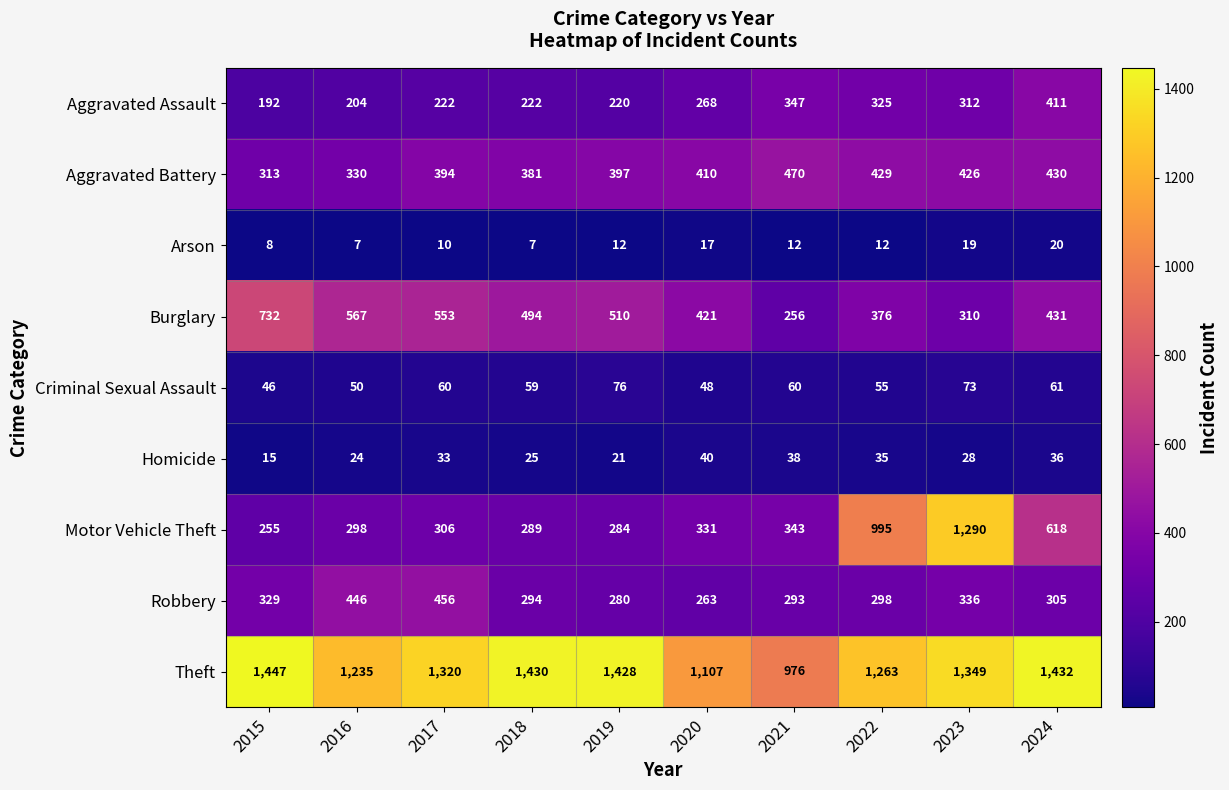

What is the difference between the Arson values at 2018 and 2020?

10